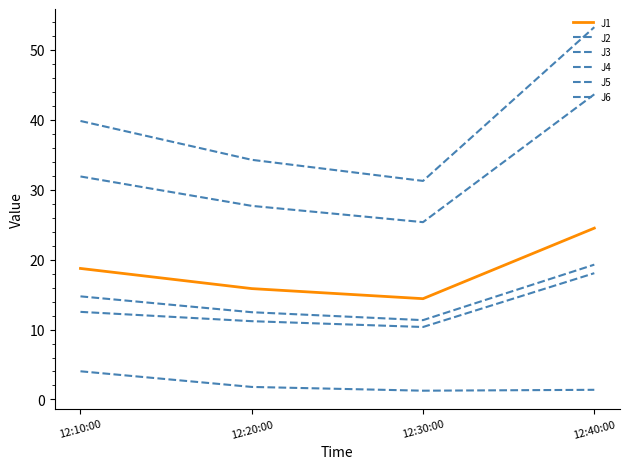

The J5 series shows 10.6 at 12:10:00. True or false?

False